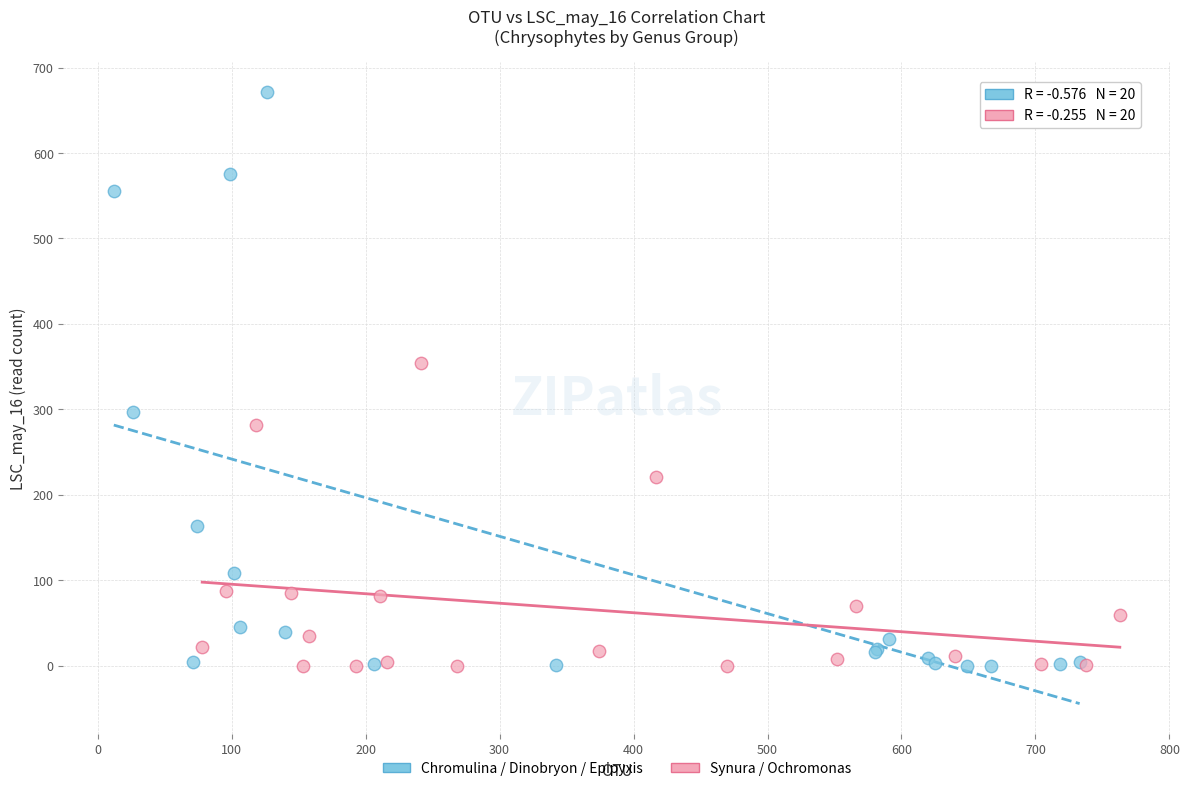

Which series reaches the maximum Y coordinate?

Chromulina / Dinobryon / Epipyxis